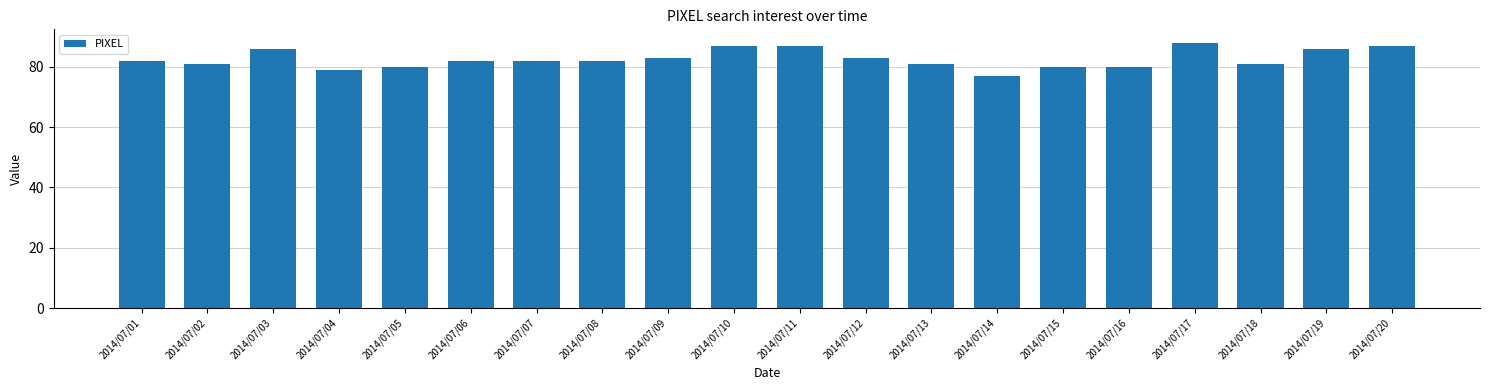

Is it true that the value at 2014/07/16 is 28?

False